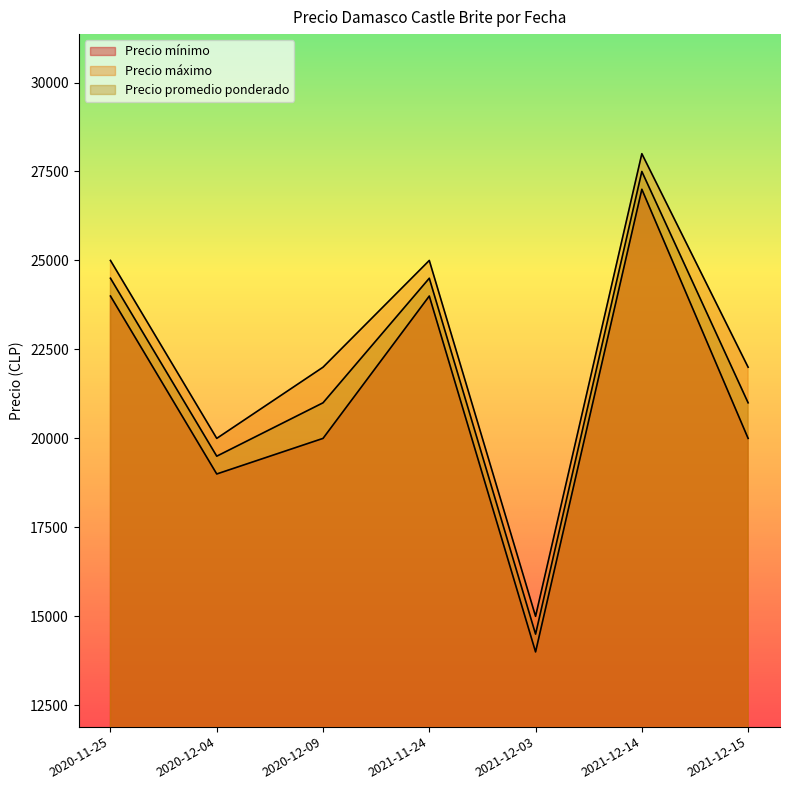

How many Precio promedio ponderado values are between 19500 and 24500?

5